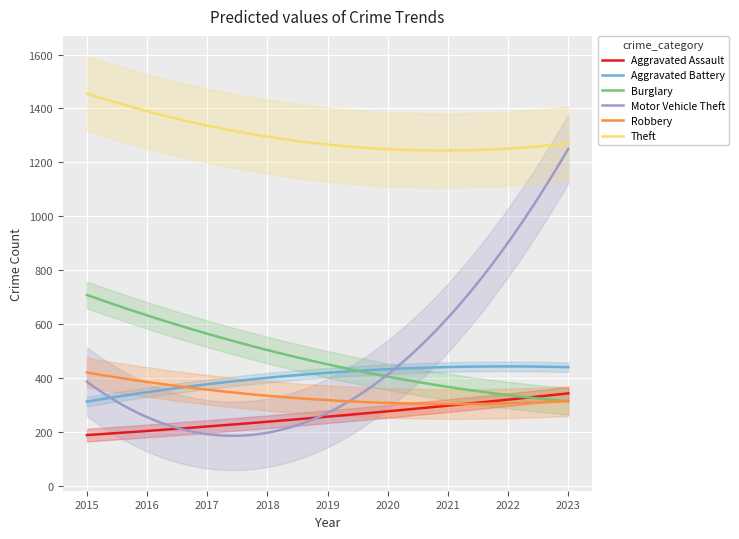

Which series has the largest total across all categories?

Theft